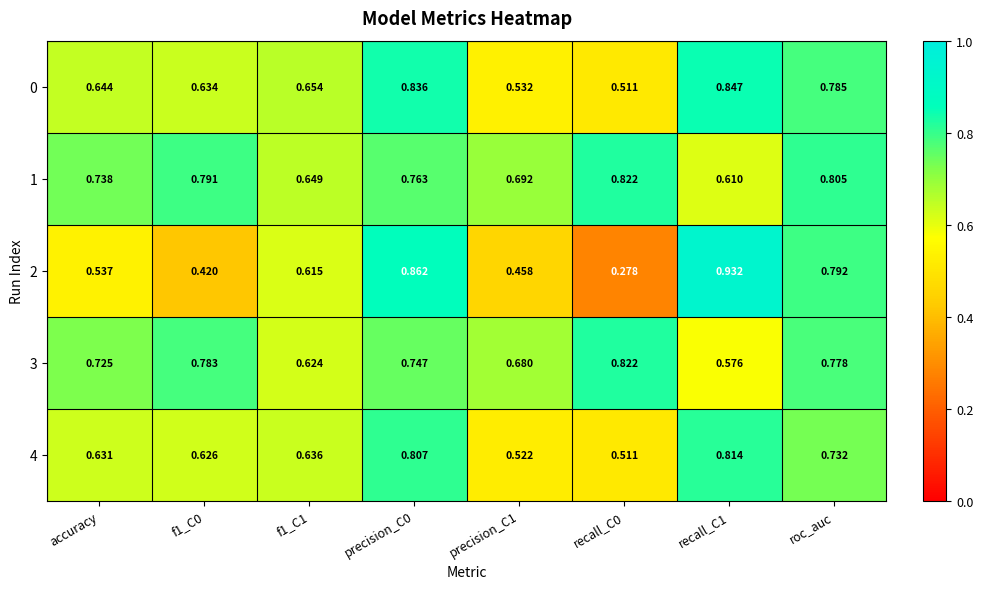

At how many categories does at least one series exceed 0?

8